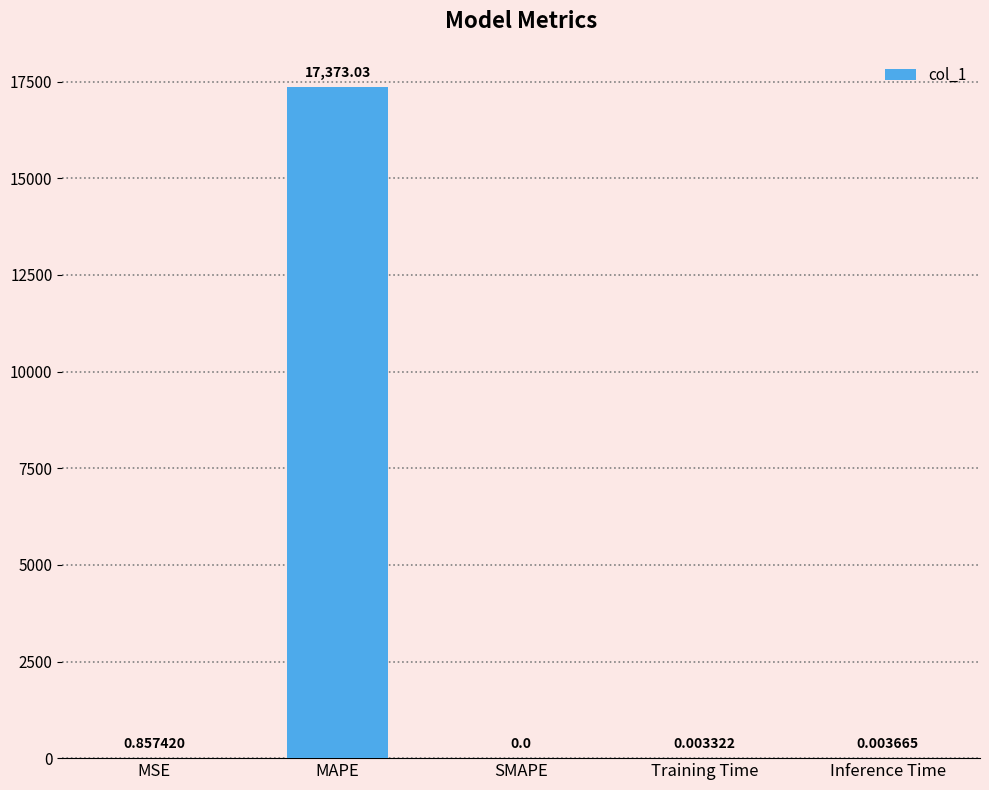

Which category has the highest value across all series?

MAPE